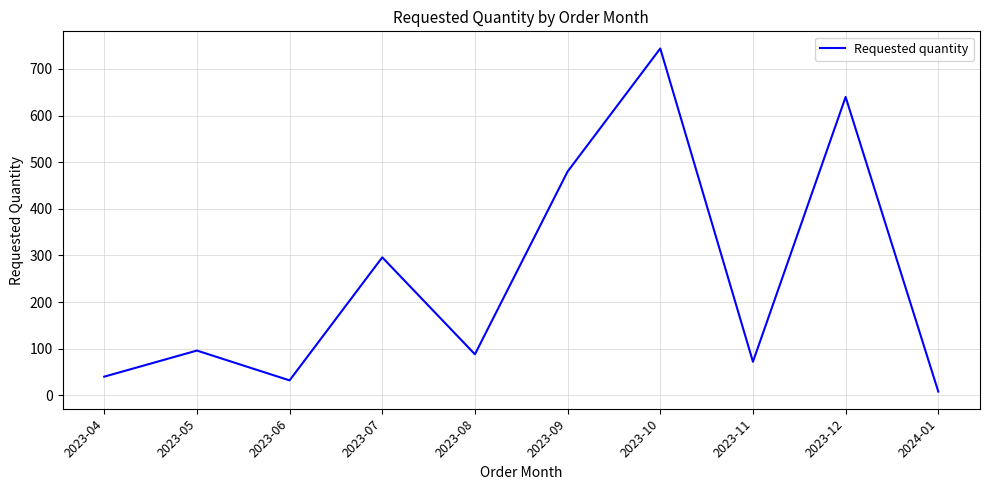

What position from the right is 2023-04?

10